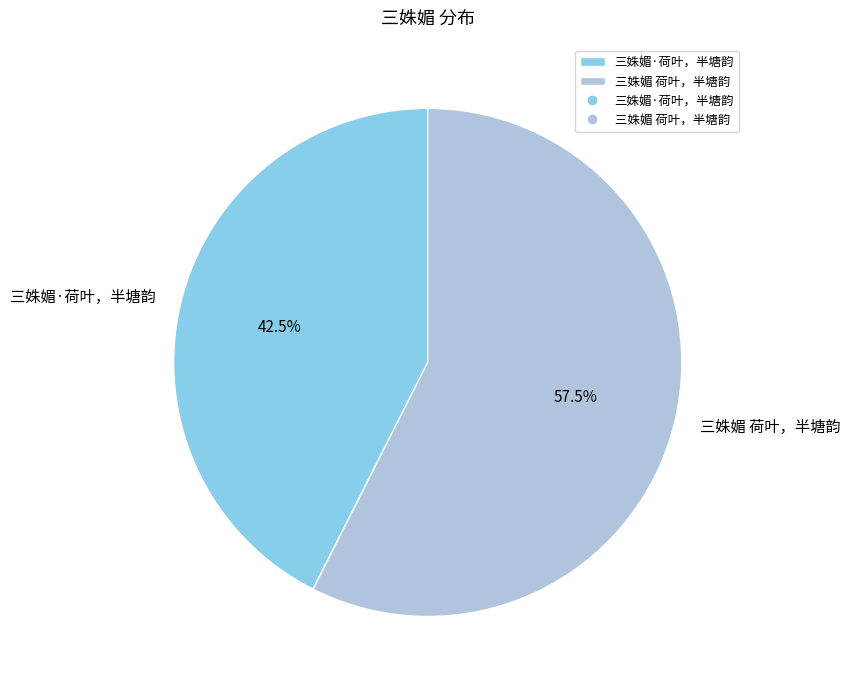

Does any single category account for the majority?

Yes